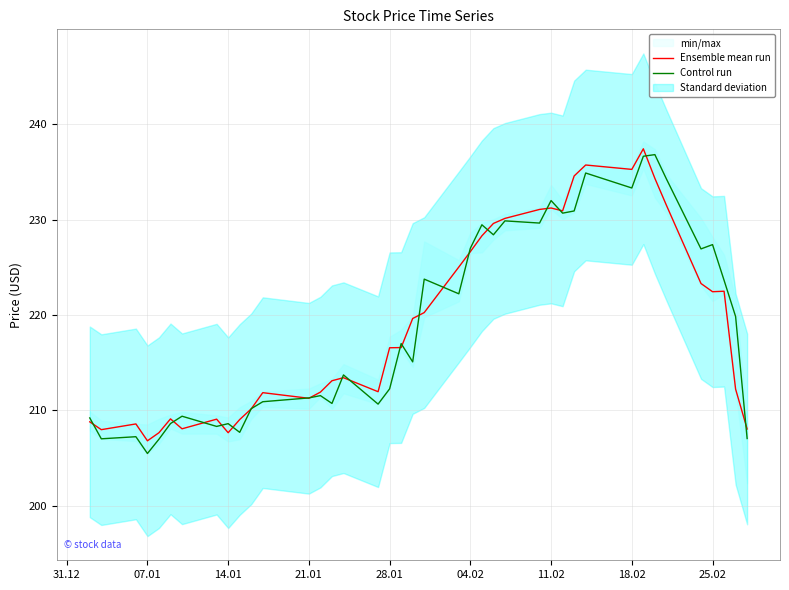

True or false: Ensemble mean run and Control run intersect in this chart.

True